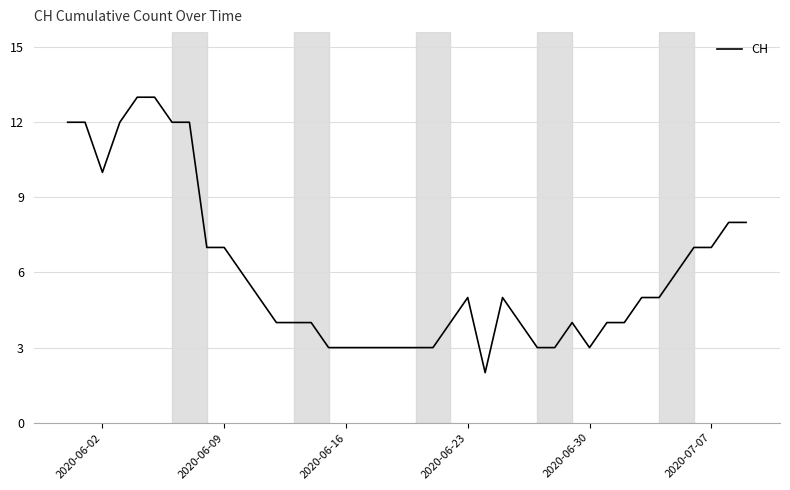

What is the greatest value displayed?

13